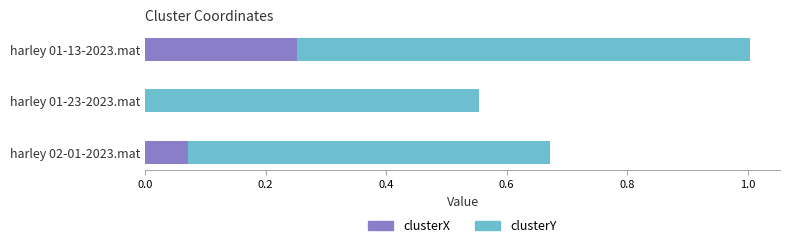

What is the total value across all series at harley 02-01-2023.mat?

0.7